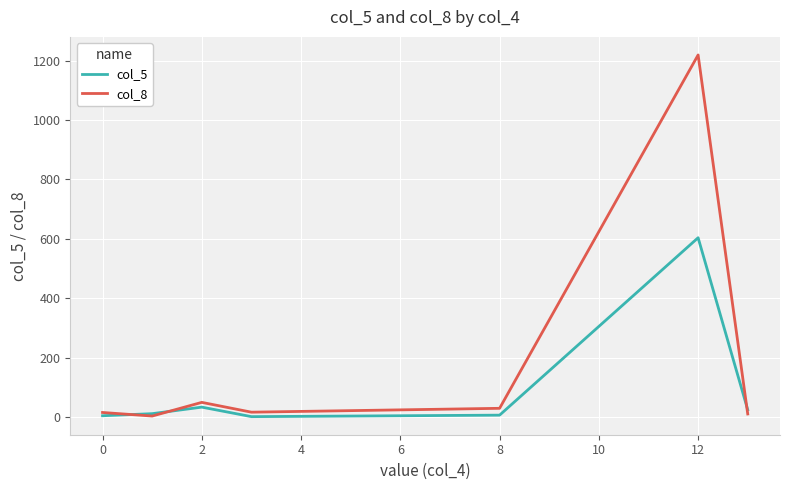

Which series ends up on top after the final intersection of col_5 and col_8?

col_5